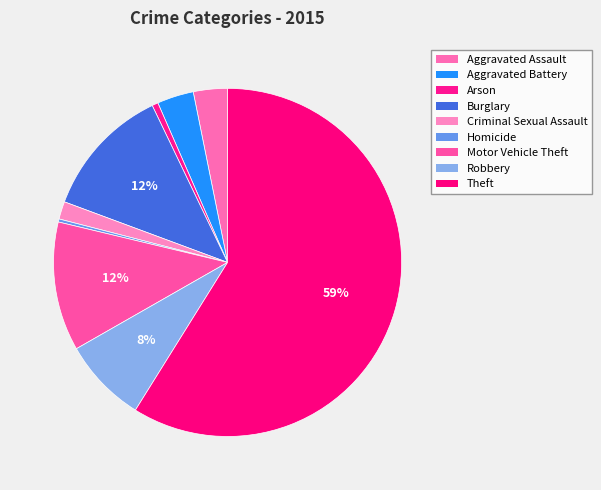

What is the ratio of the value at Robbery to the value at Burglary?

0.6